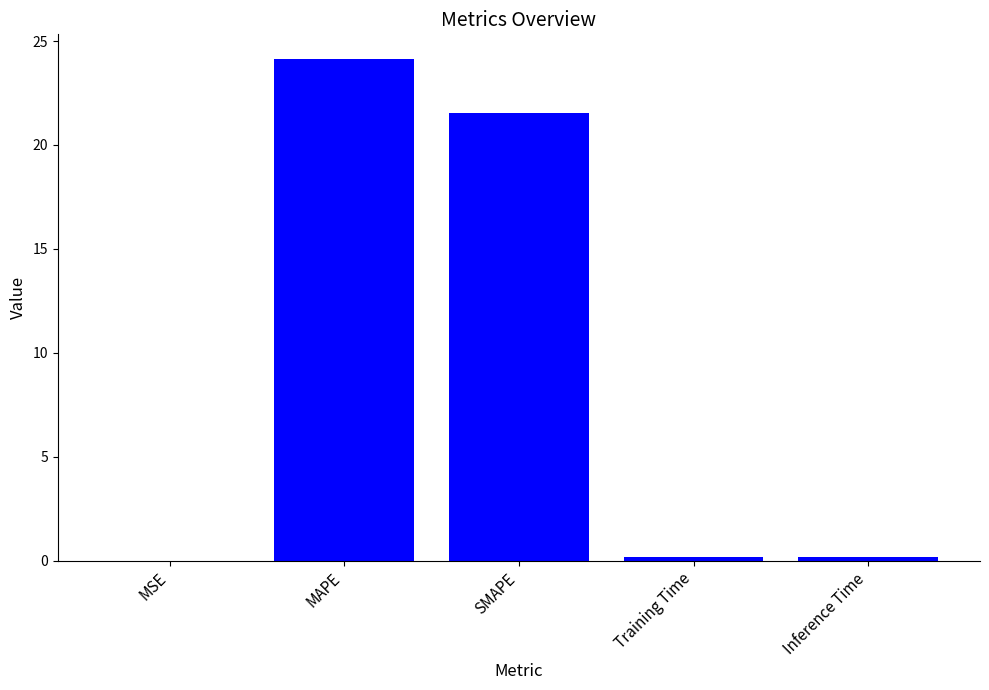

Is it true that the value at SMAPE is 21.5?

True